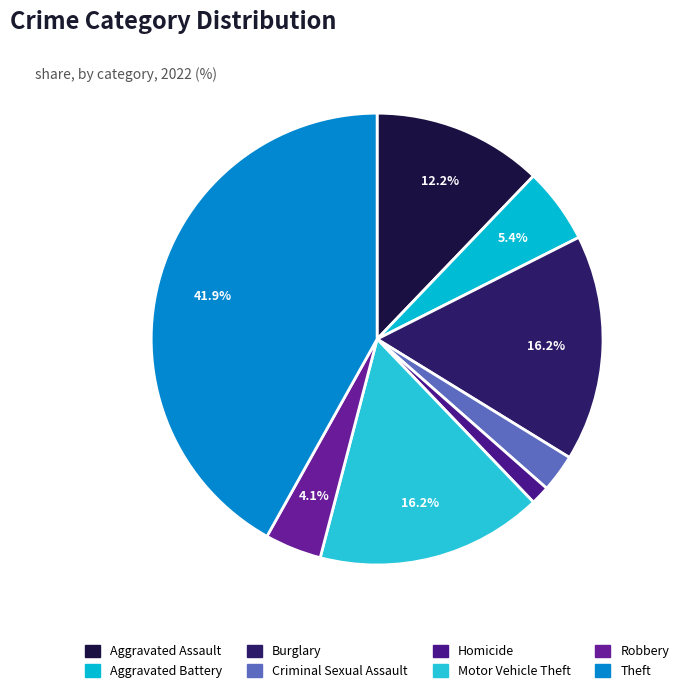

Between Burglary and Criminal Sexual Assault, which is larger?

Burglary